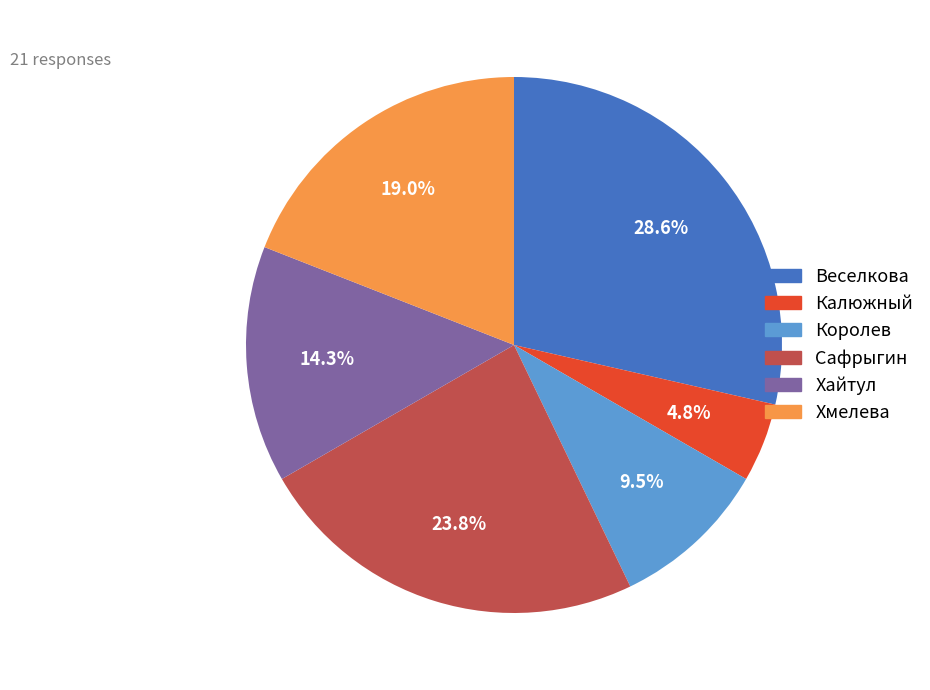

What percentage is the Хайтул slice, to the nearest percent?

14%